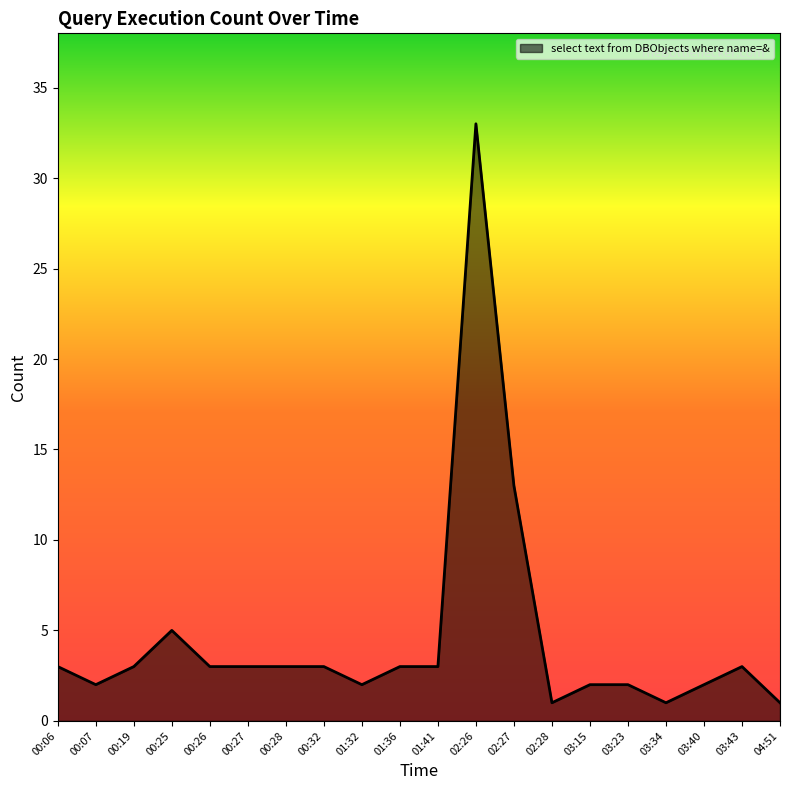

True or false: the data shows 1 at 00:19.

False